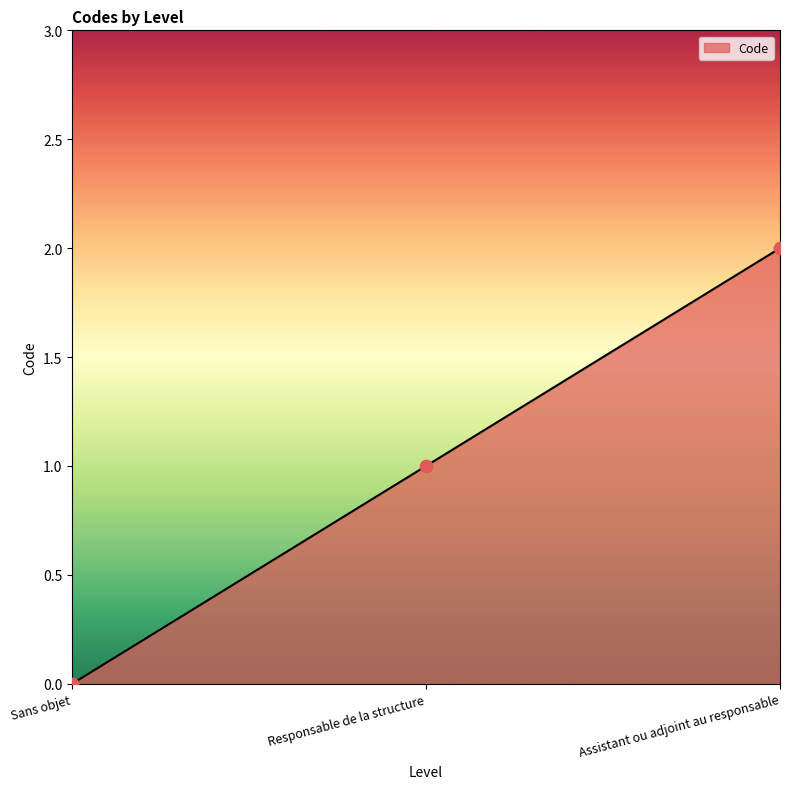

What is the change in value from Sans objet to Responsable de la structure?

+1